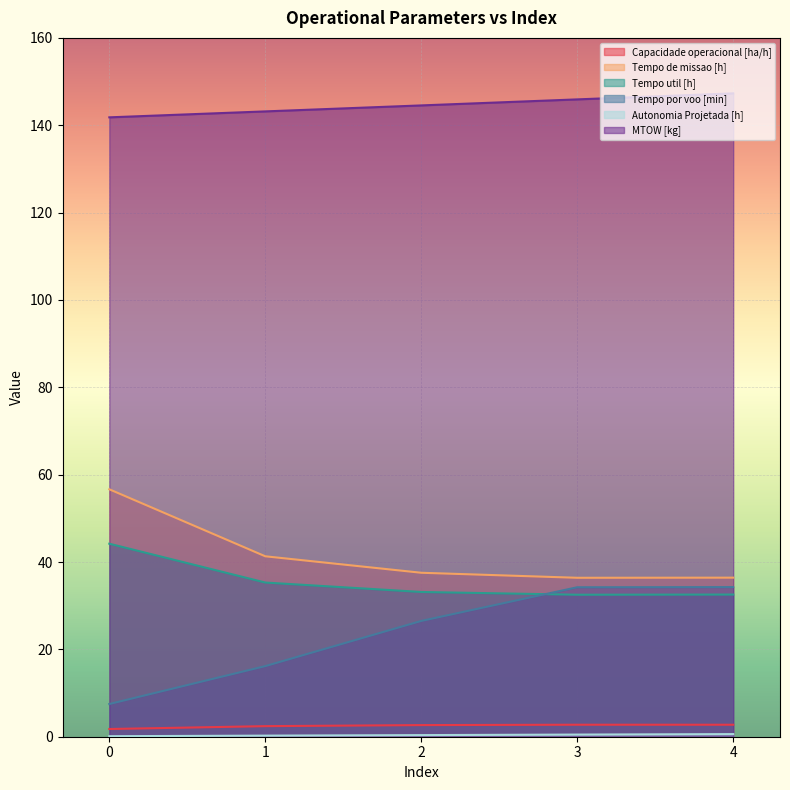

What are all the series names shown in the legend?

Capacidade operacional [ha/h], Tempo de missao [h], Tempo util [h], Tempo por voo [min], Autonomia Projetada [h], MTOW [kg]